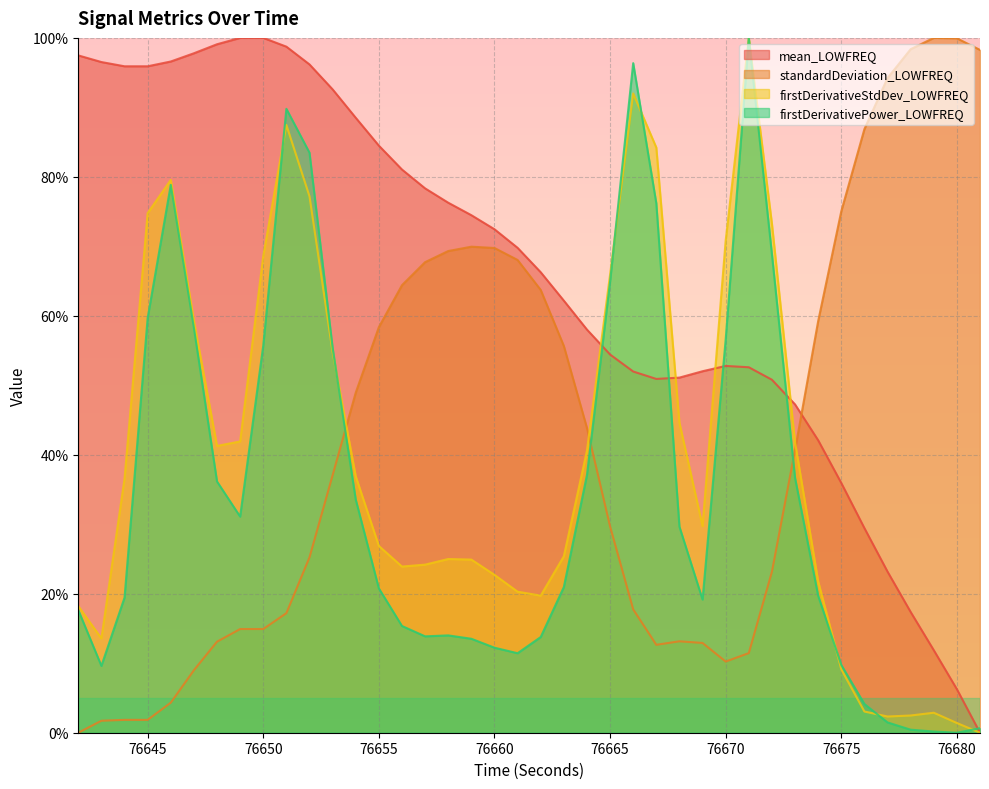

Where does the firstDerivativePower_LOWFREQ series first go above 20?

76645